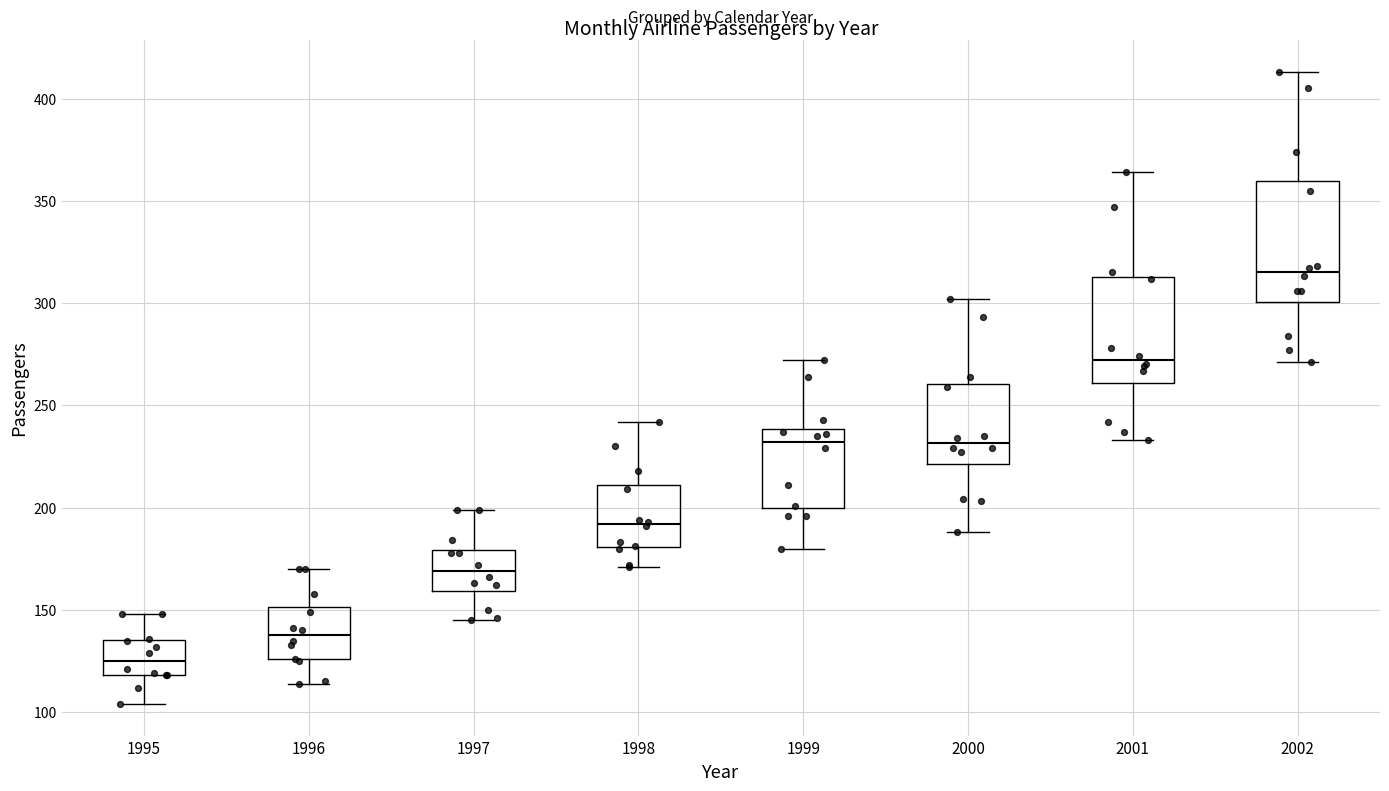

Which box's median line is the lowest?

1995